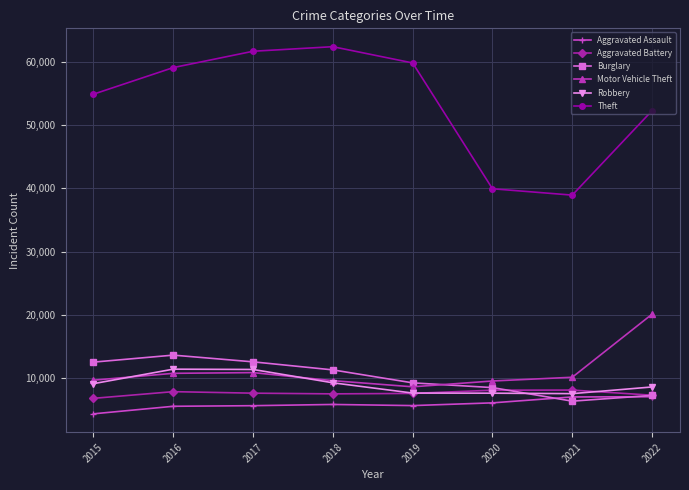

Where is the first local minimum for Burglary?

2021